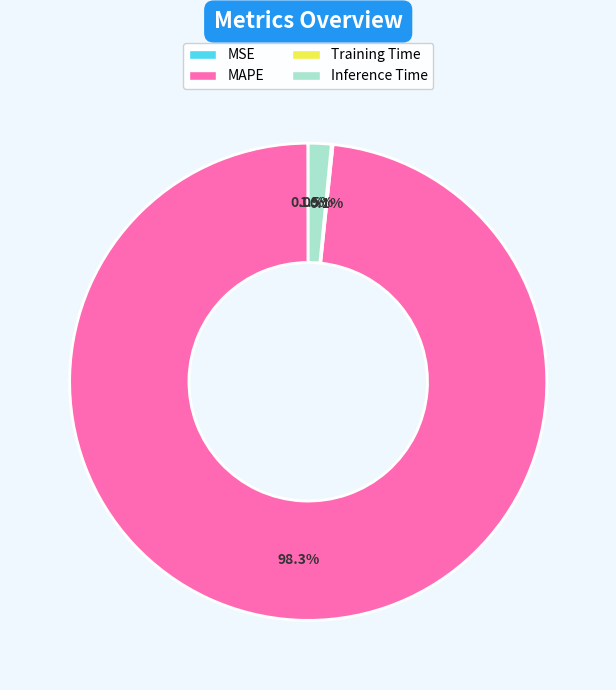

Is there any slice that represents more than half of the pie?

Yes